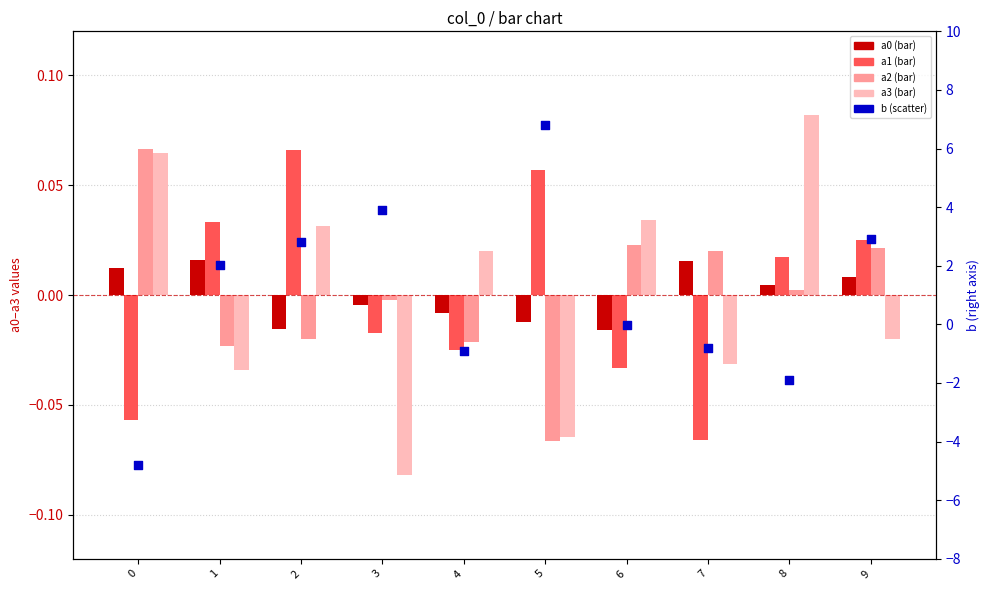

At which category is the sum across all series the highest?

5